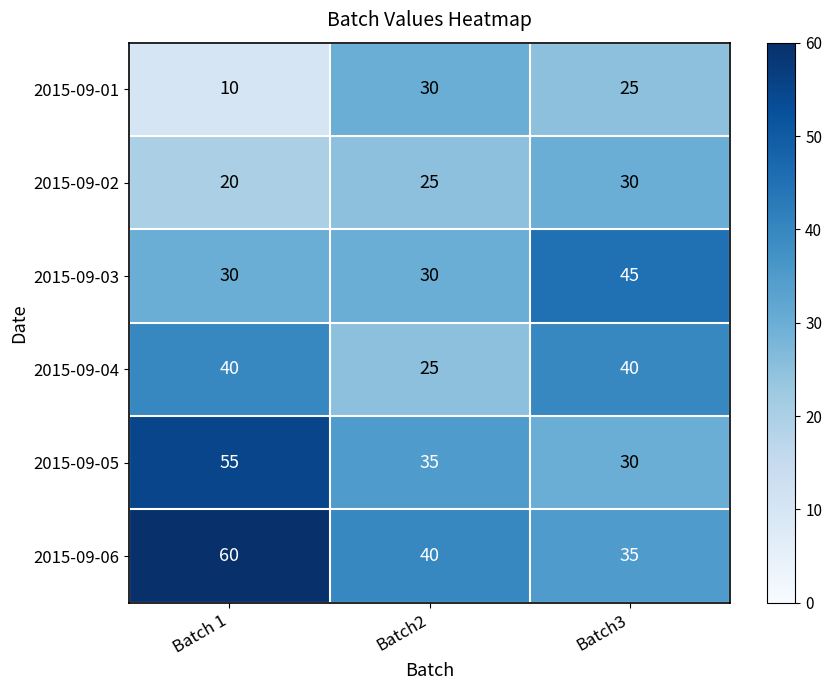

What is the difference between the maximum and minimum values in the 2015-09-06 series?

25